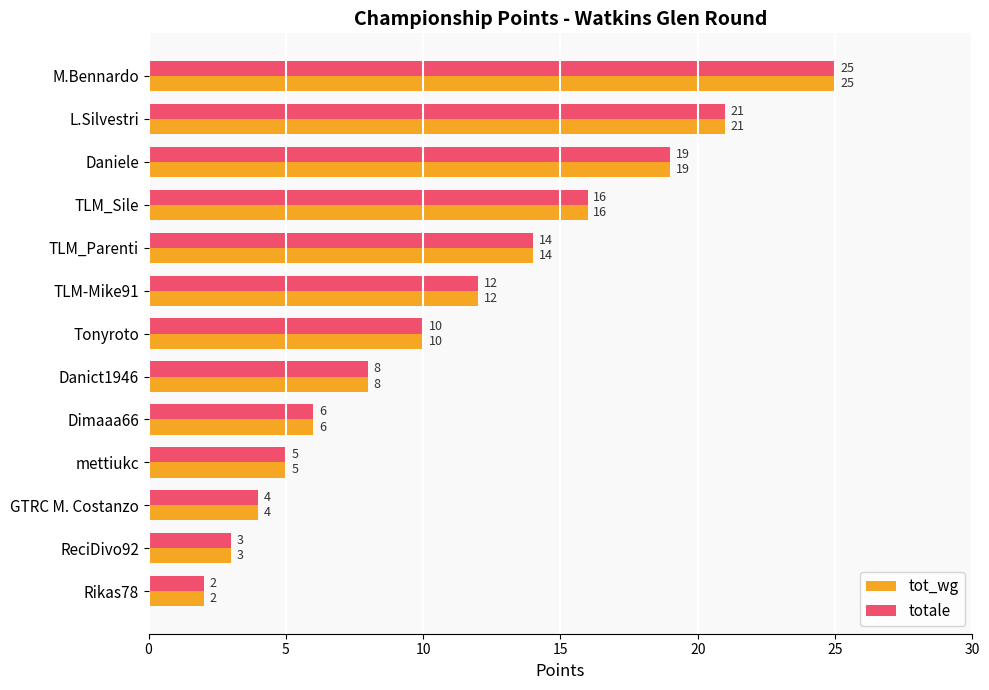

How many values in the tot_wg series are below 10?

6